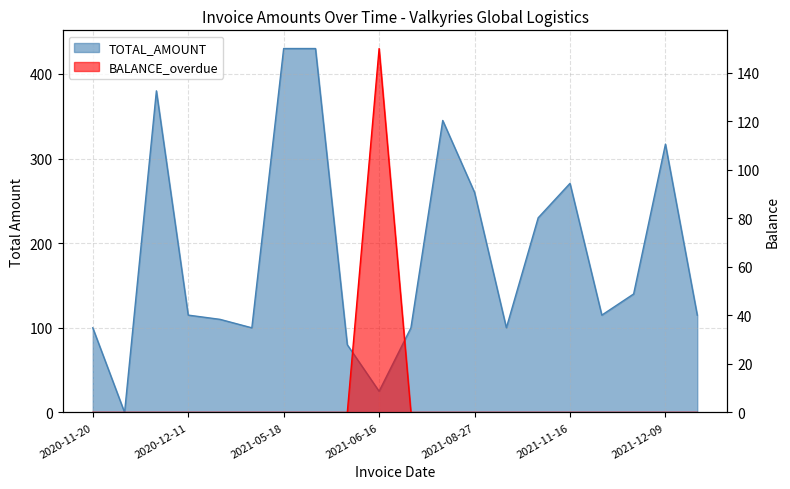

How many values in the TOTAL_AMOUNT series exceed 115?

9